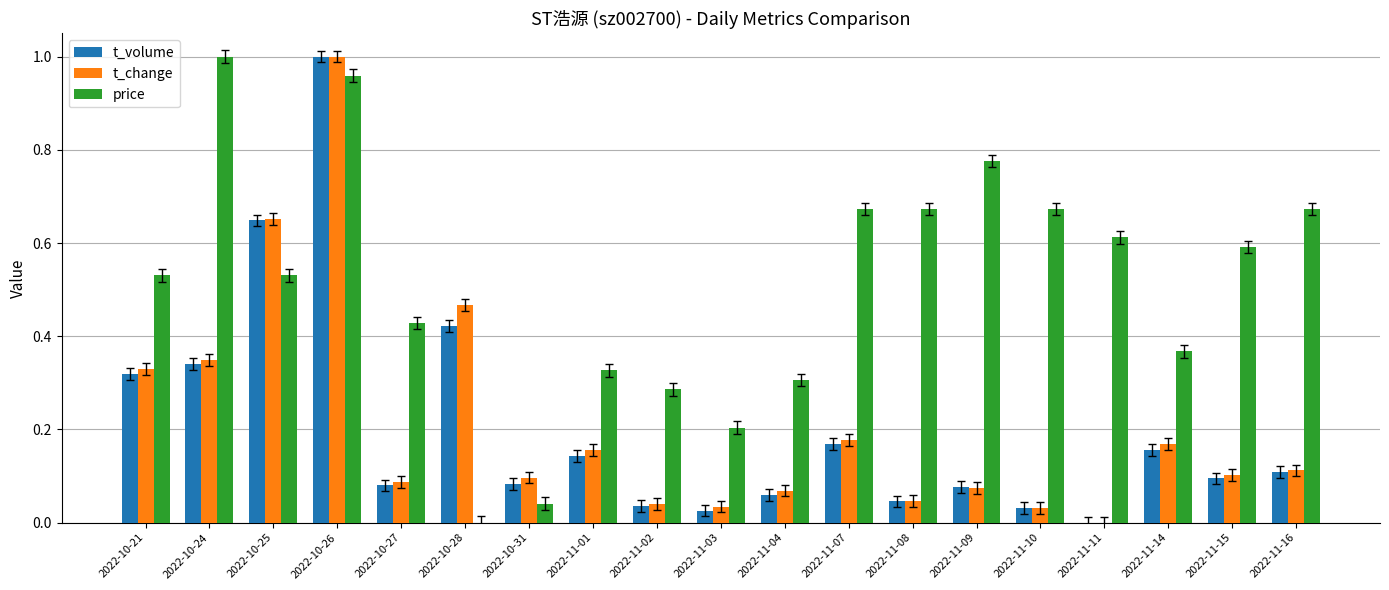

Which series changed the most between 2022-10-21 and 2022-11-01?

price